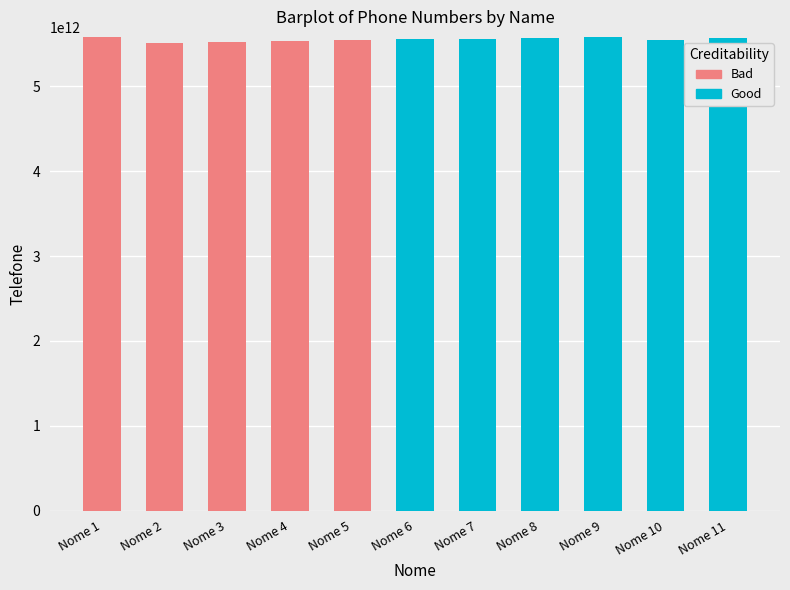

The value of Good at Nome 2 is 0. True or false?

True